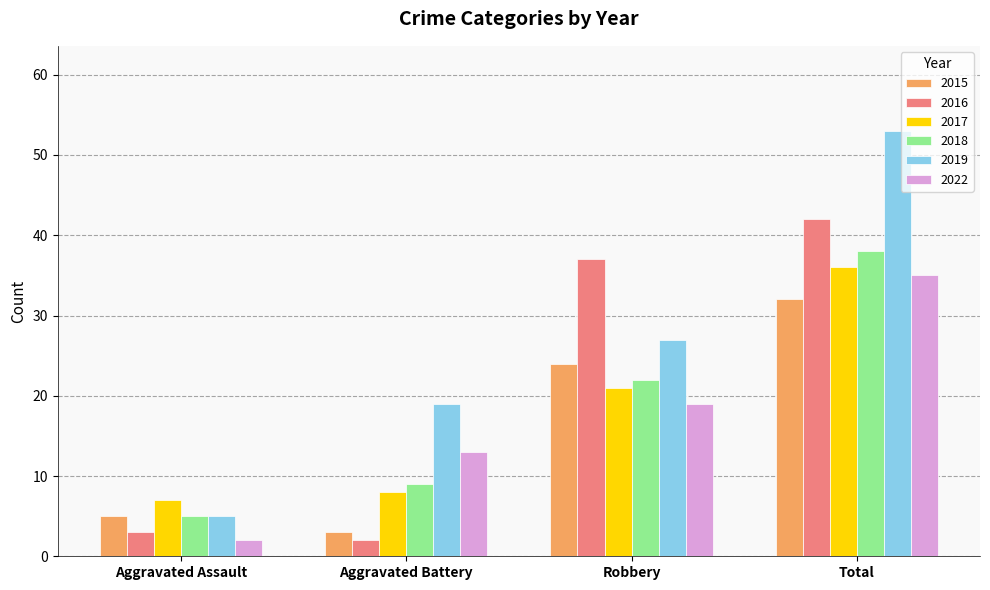

Read the 2019 value at Aggravated Assault.

5